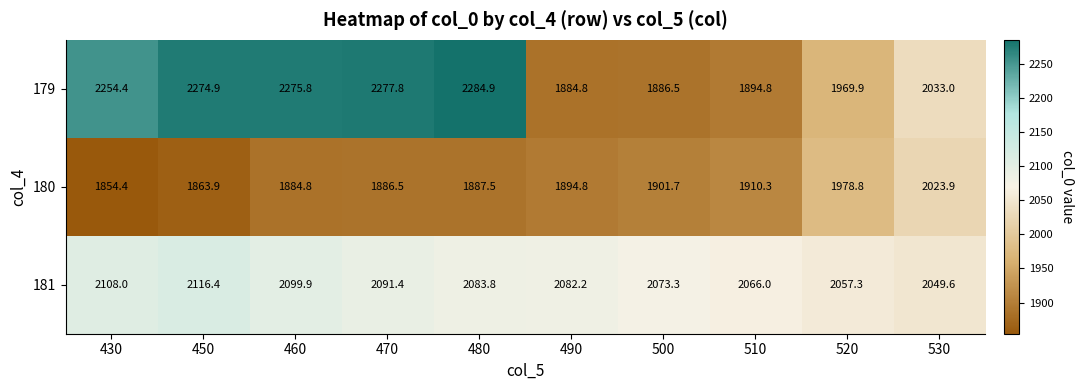

Reading left to right, extract all data points from this chart.

179: 2254.4	2274.9	2275.8	2277.8	2284.9	1884.8	1886.5	1894.8	1969.9	2033.0
180: 1854.4	1863.9	1884.8	1886.5	1887.5	1894.8	1901.7	1910.3	1978.8	2023.9
181: 2108.0	2116.4	2099.9	2091.4	2083.8	2082.2	2073.3	2066.0	2057.3	2049.6